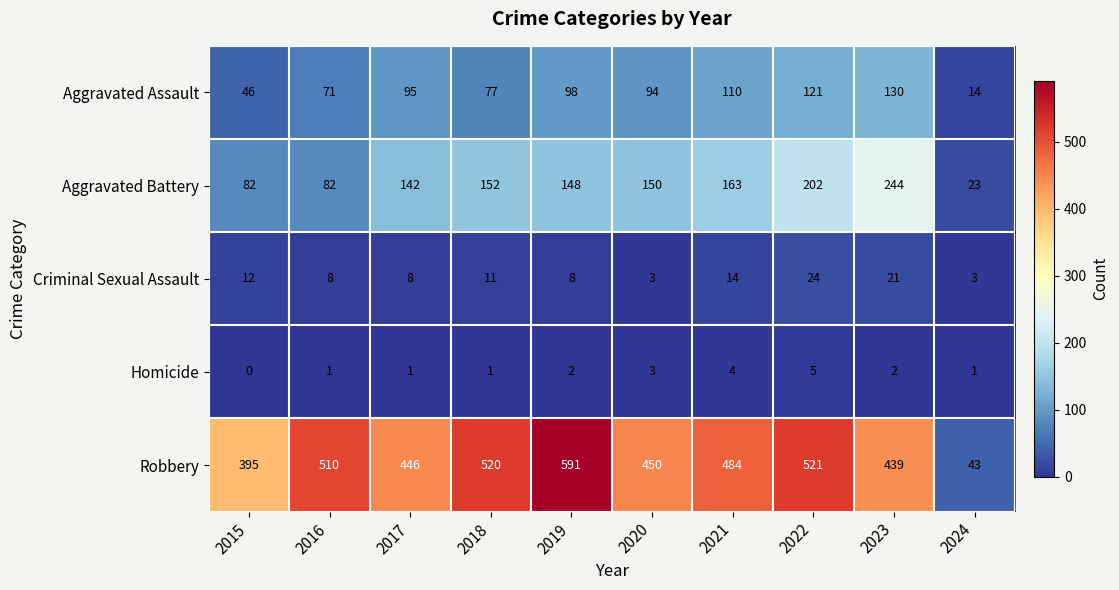

How many distinct data groups are displayed?

5